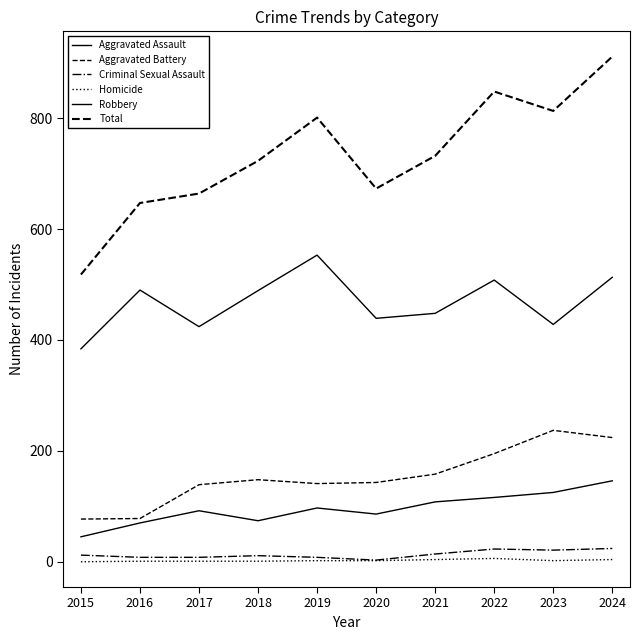

True or false: Total has a value of 688 at 2015.

False